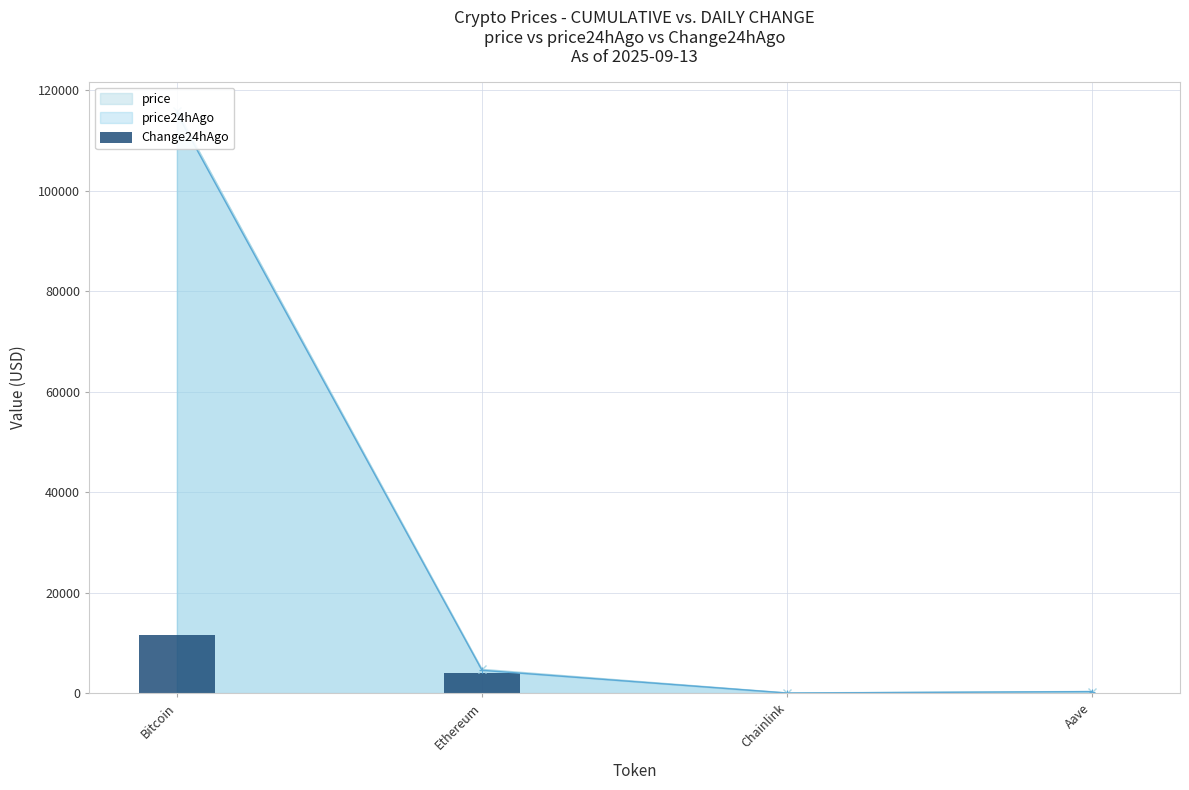

Rank the categories by value from lowest to highest.

Chainlink, Aave, Ethereum, Bitcoin